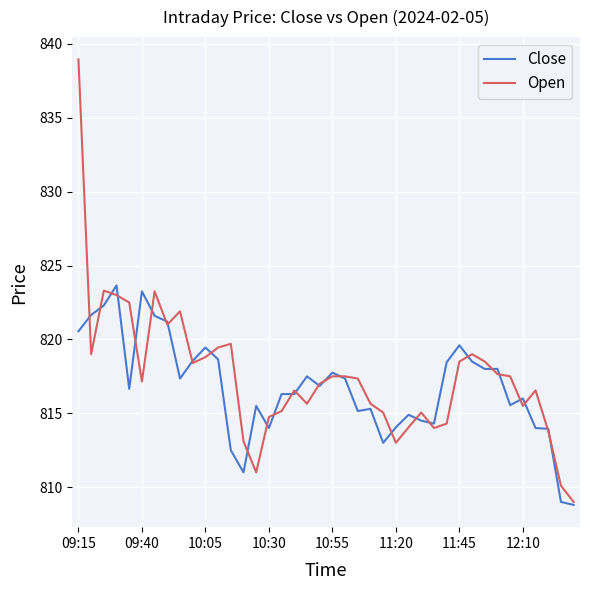

What is the maximum value for Open?

839.0